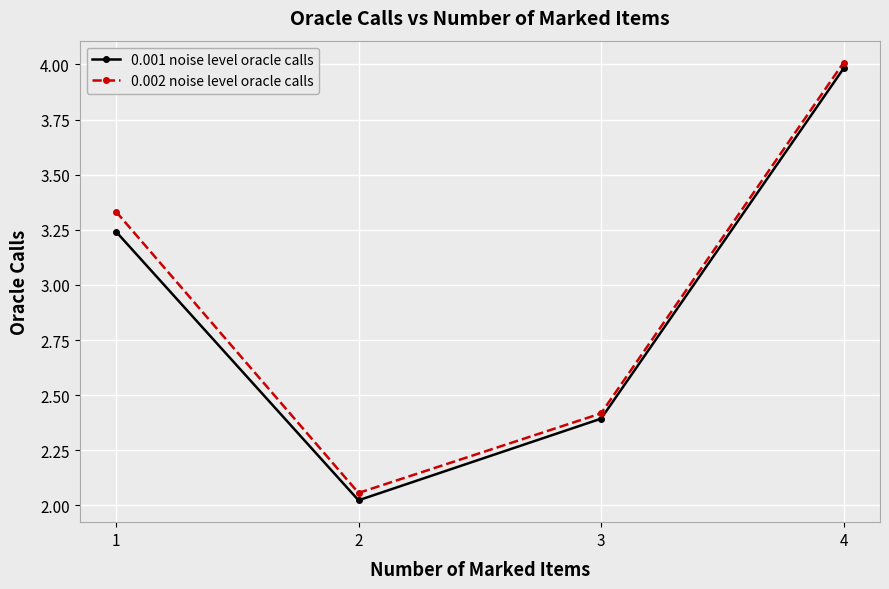

True or false: 0.001 noise level oracle calls and 0.002 noise level oracle calls cross at least once.

False